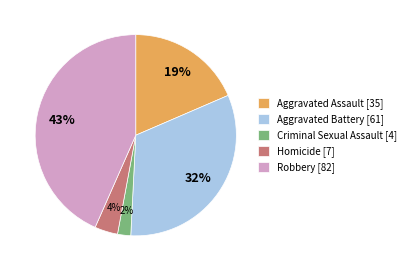

Rank the categories by value from lowest to highest.

Criminal Sexual Assault, Homicide, Aggravated Assault, Aggravated Battery, Robbery